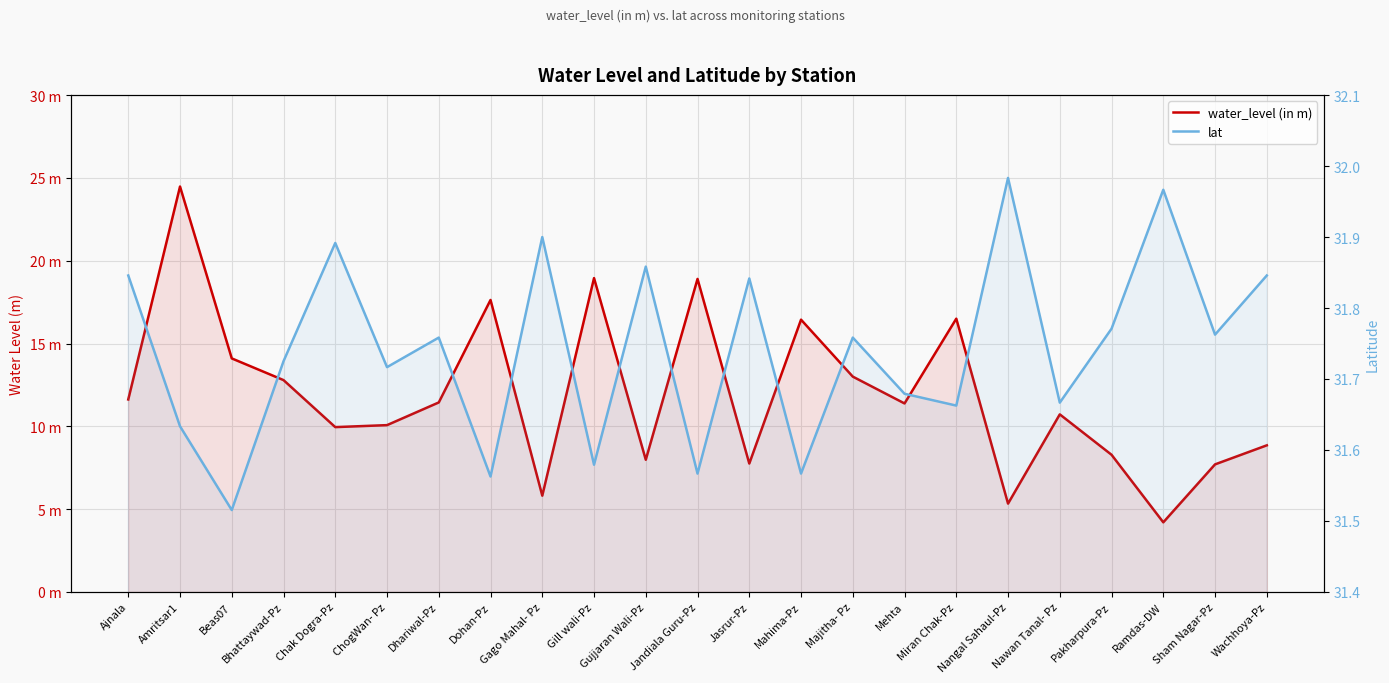

At which label is lat closest to 31?

Beas07